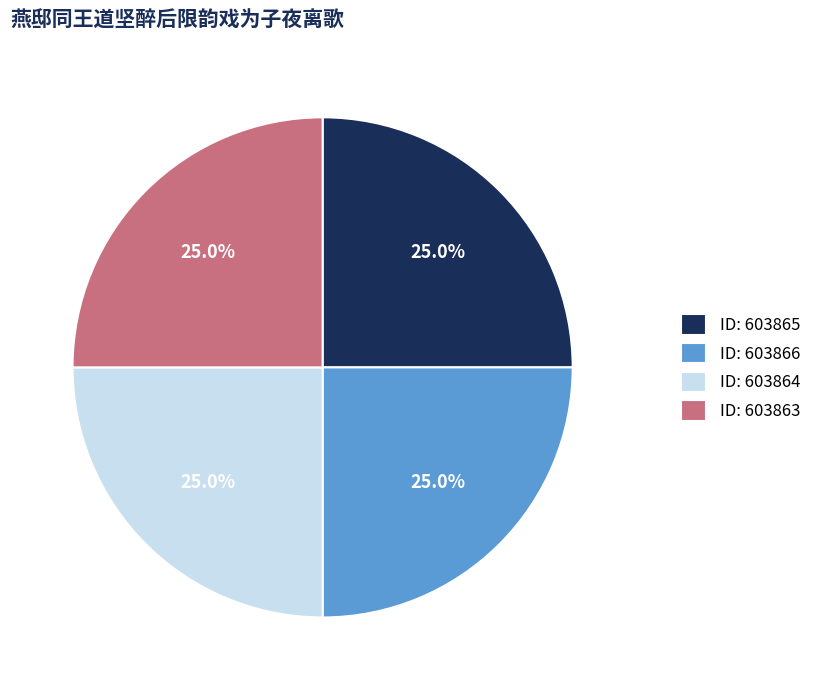

What is the ratio of the value at ID: 603866 to the value at ID: 603864?

1.0